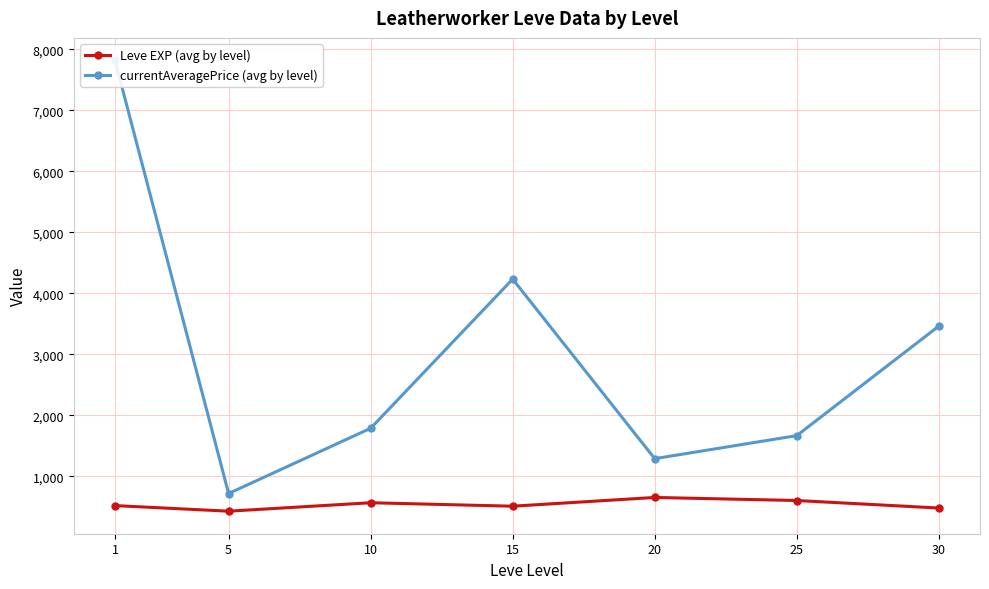

What is the value of the currentAveragePrice (avg by level) point at the 4th from the left?

4231.6